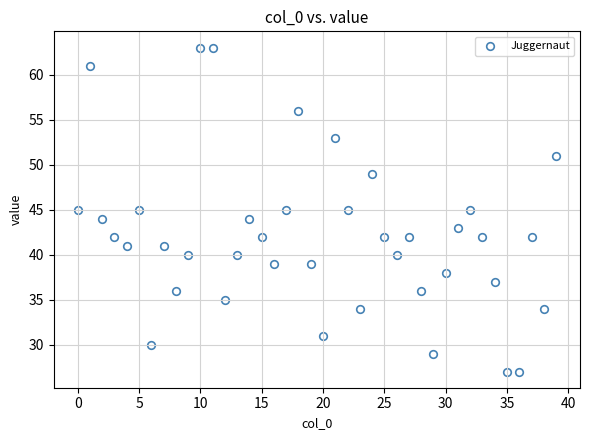

What is the range of Y values (max minus min)?

36